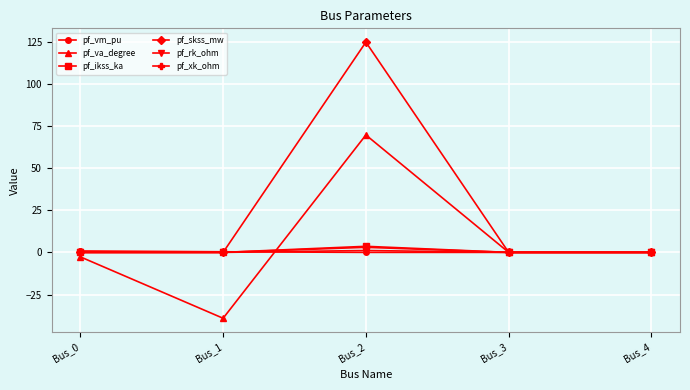

What is the difference between the maximum and minimum values in the pf_vm_pu series?

0.9